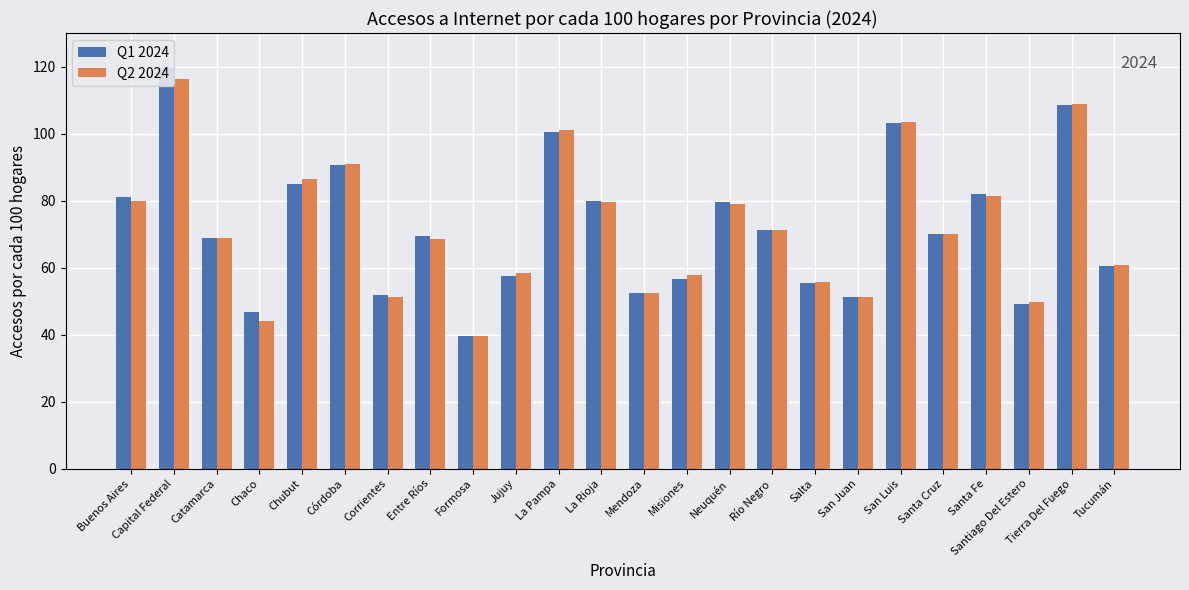

What are all the series names shown in the legend?

Q1 2024, Q2 2024